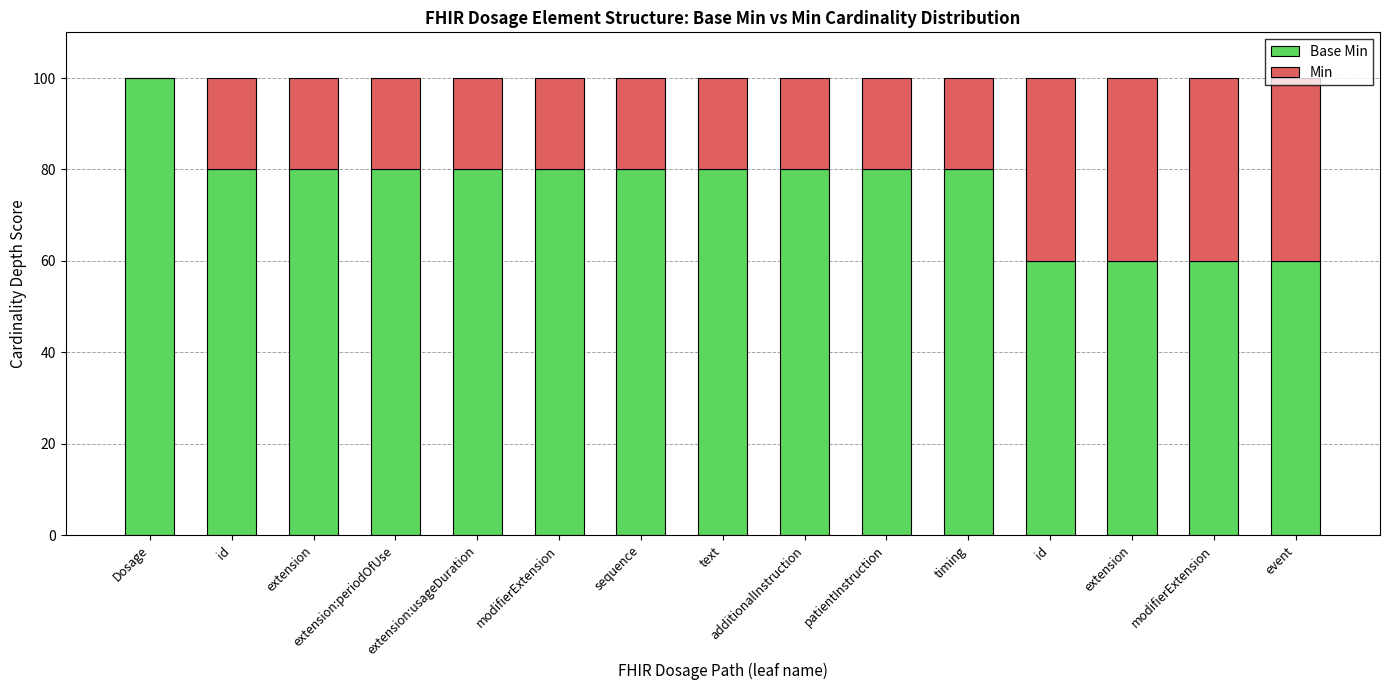

Is it true that Min equals 12 at text?

False